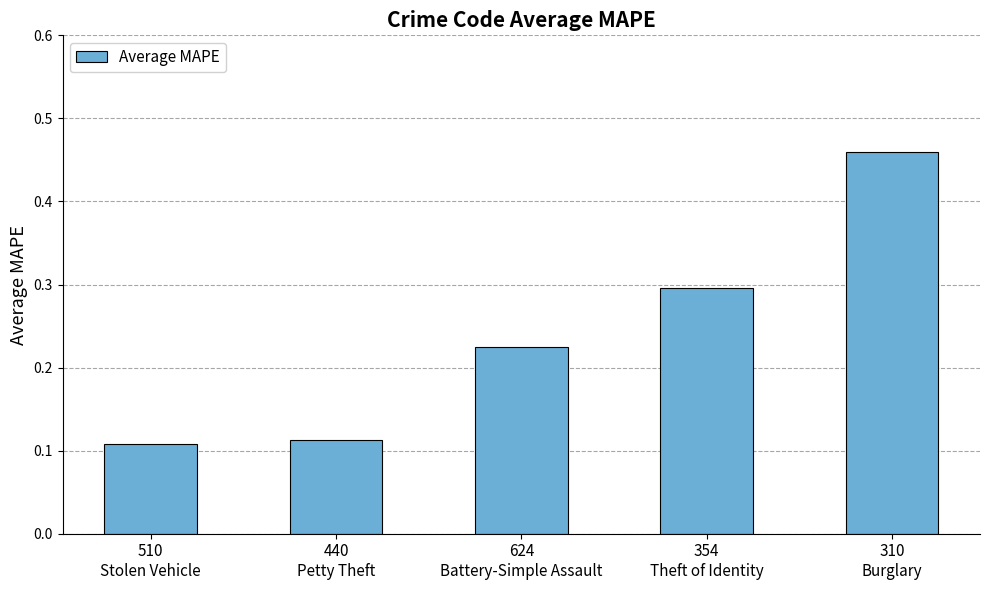

Between 440
Petty Theft and 624
Battery-Simple Assault, which is larger?

624
Battery-Simple Assault